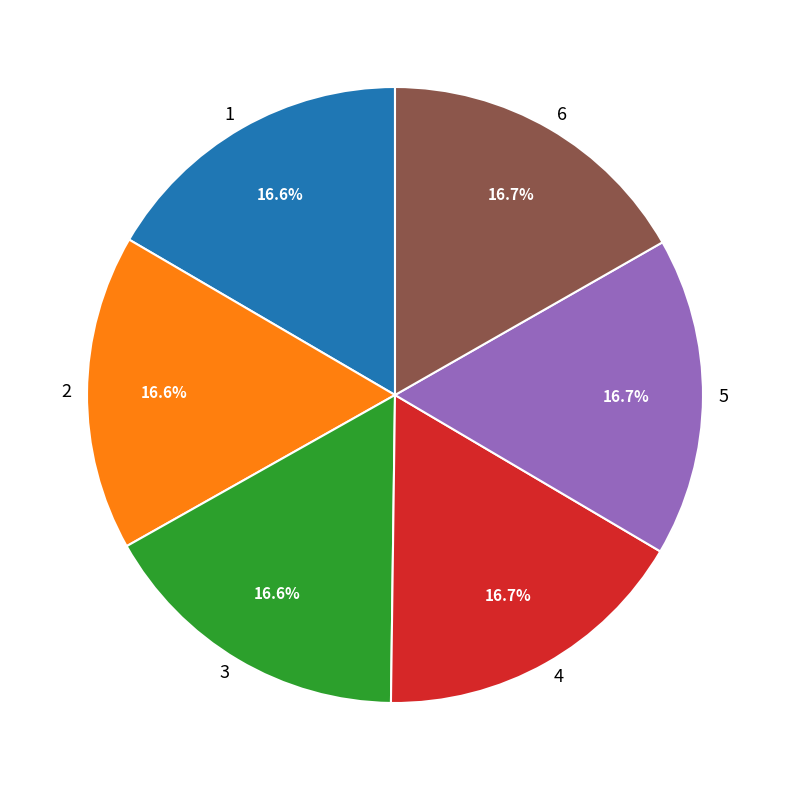

To the nearest percent, what percentage of the pie is 3?

17%